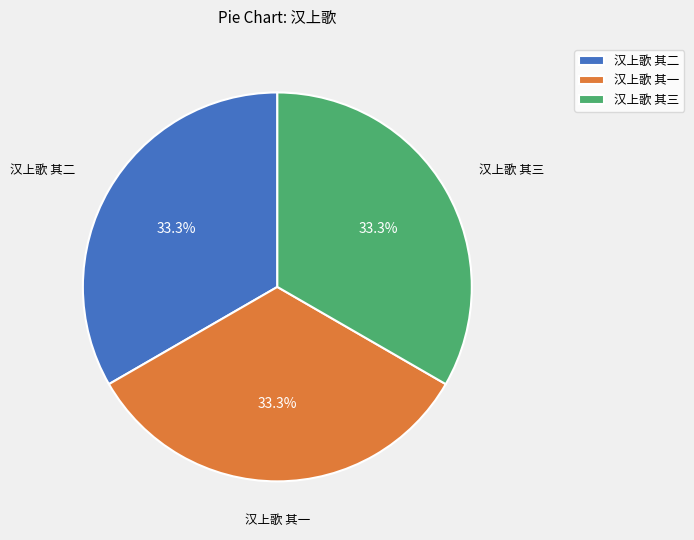

The 汉上歌 其三 slice represents 33% of the pie. True or false?

True